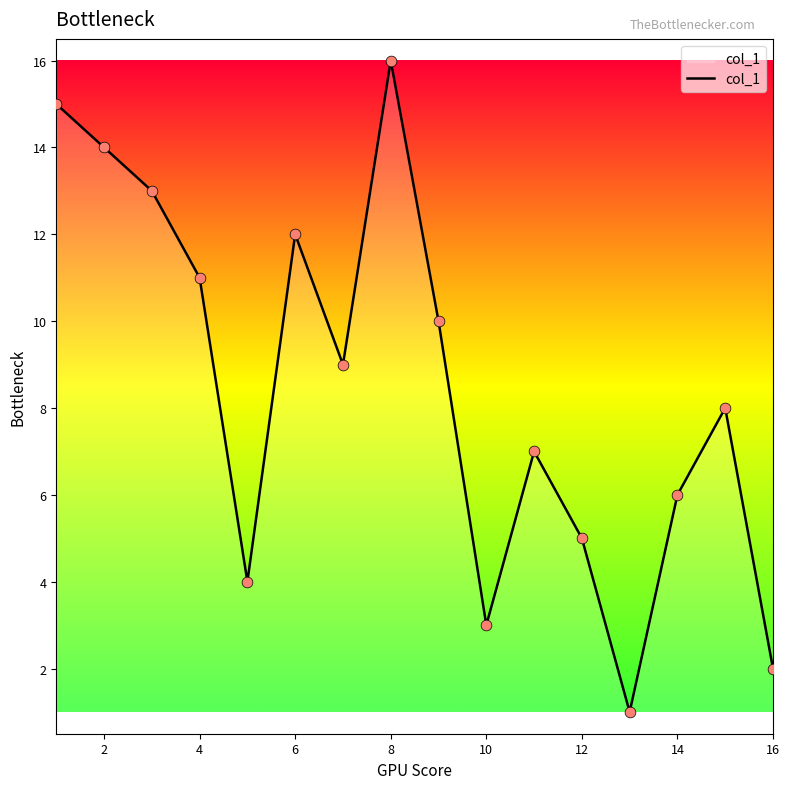

What is the maximum value shown in the chart?

16